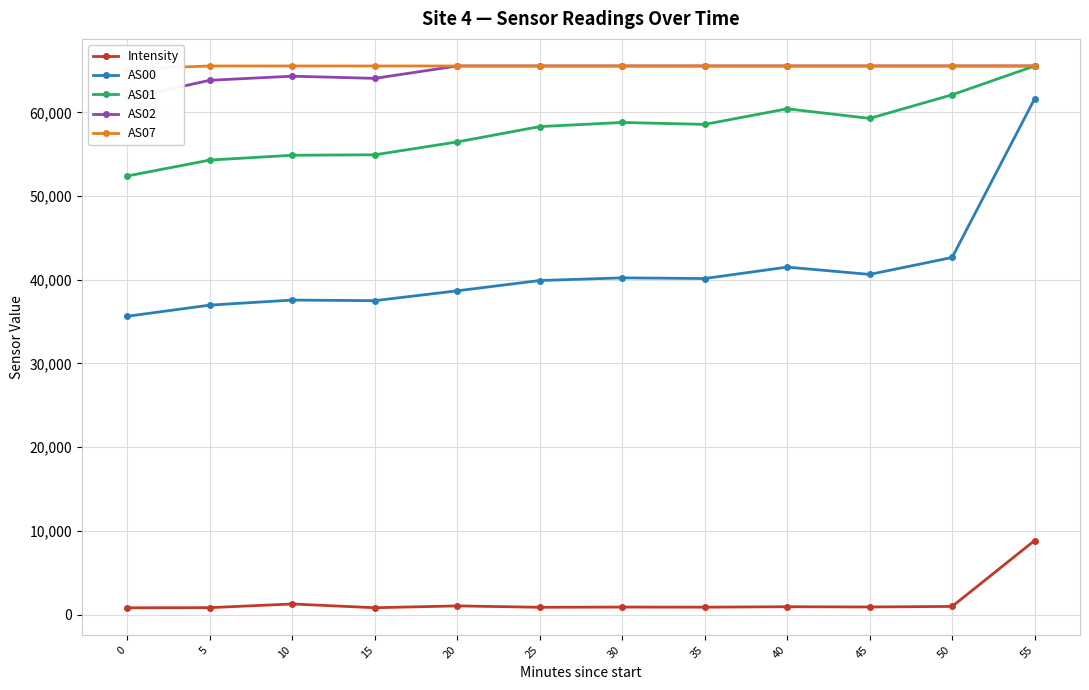

Rank the series at 5 from lowest to highest value.

Intensity, AS00, AS01, AS02, AS07